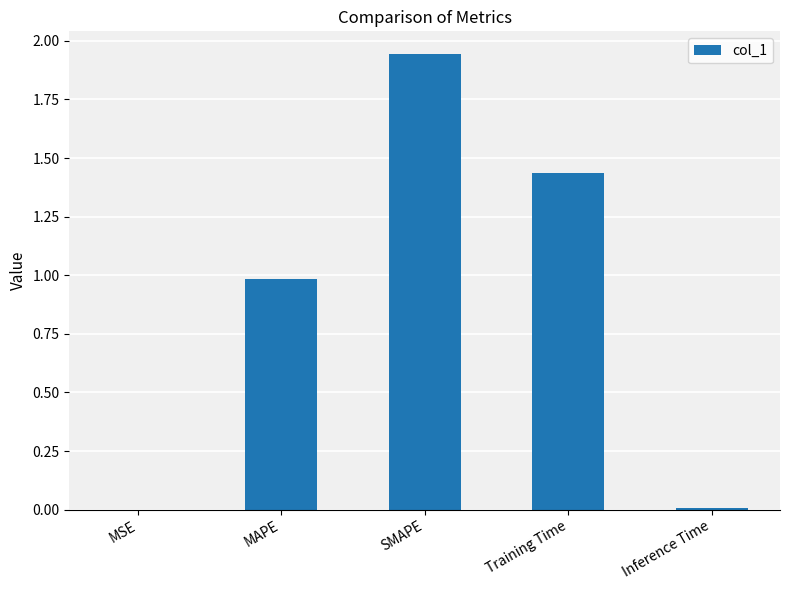

What is the sum of the values at SMAPE and Training Time?

3.4